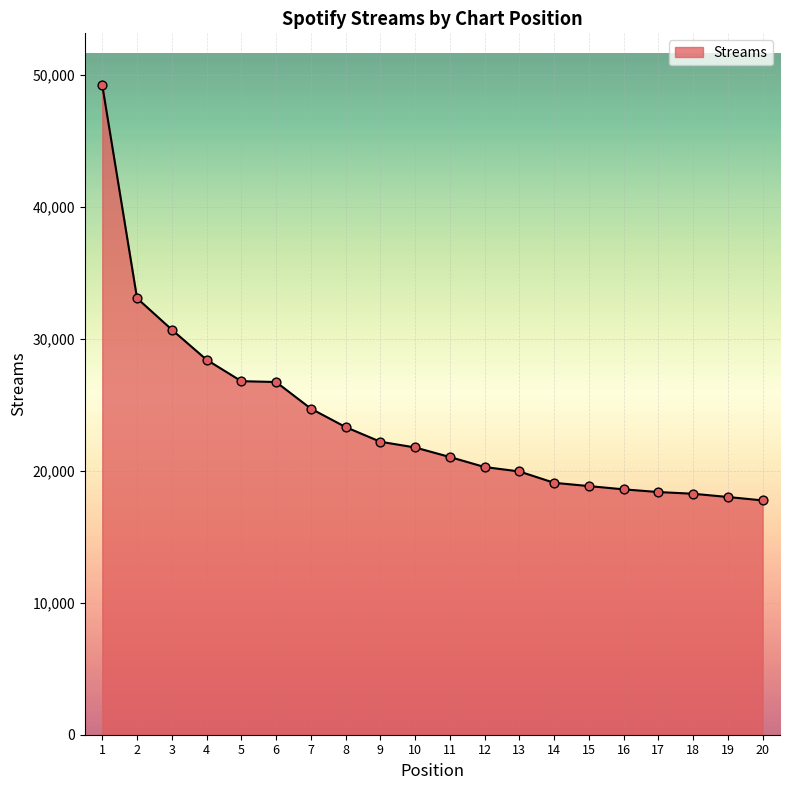

What is the change in value from 6 to 10?

-4960